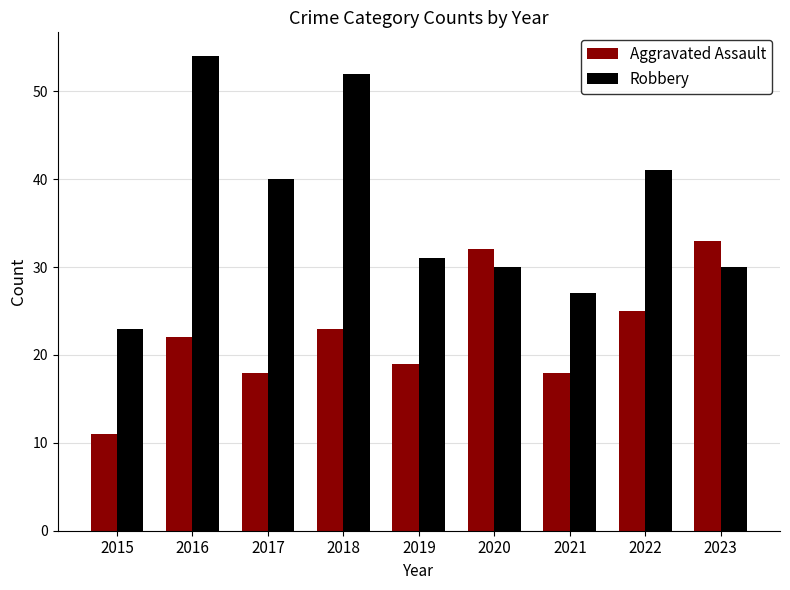

Read the Robbery value at 2015, to the nearest 10.

20